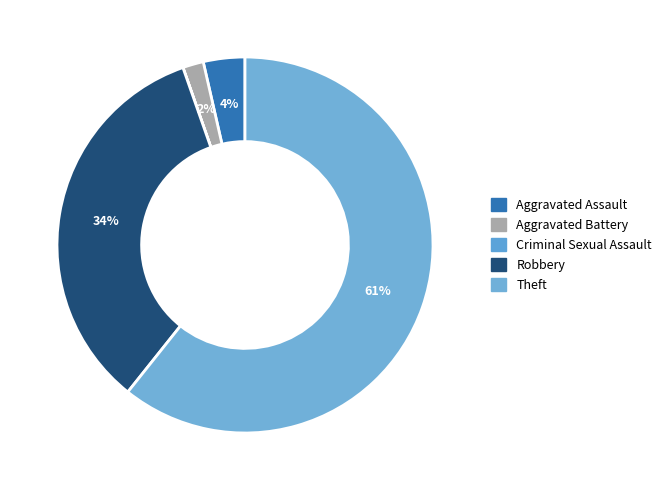

Which slice is the smallest?

Criminal Sexual Assault